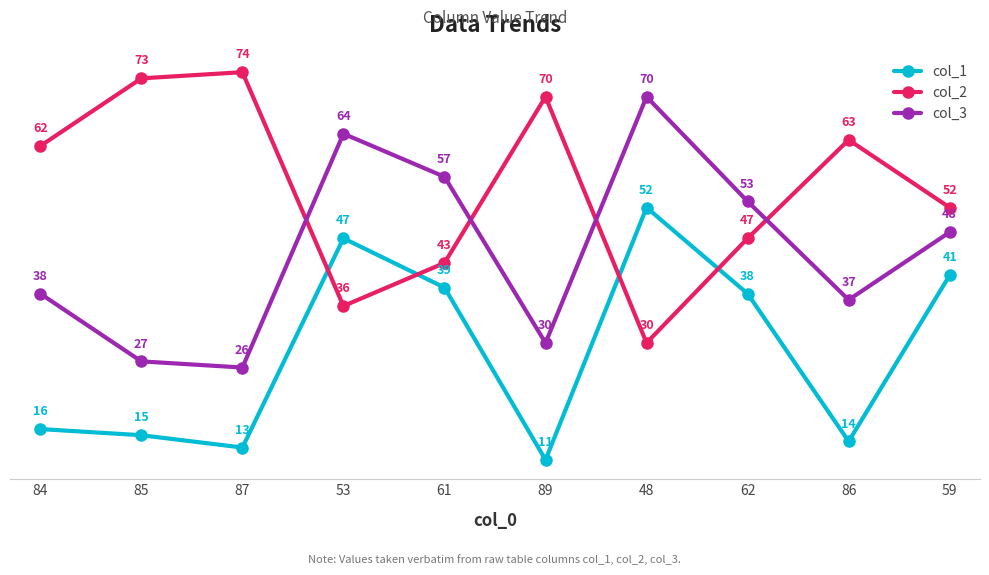

What is the label of the 7th point from the left?

48